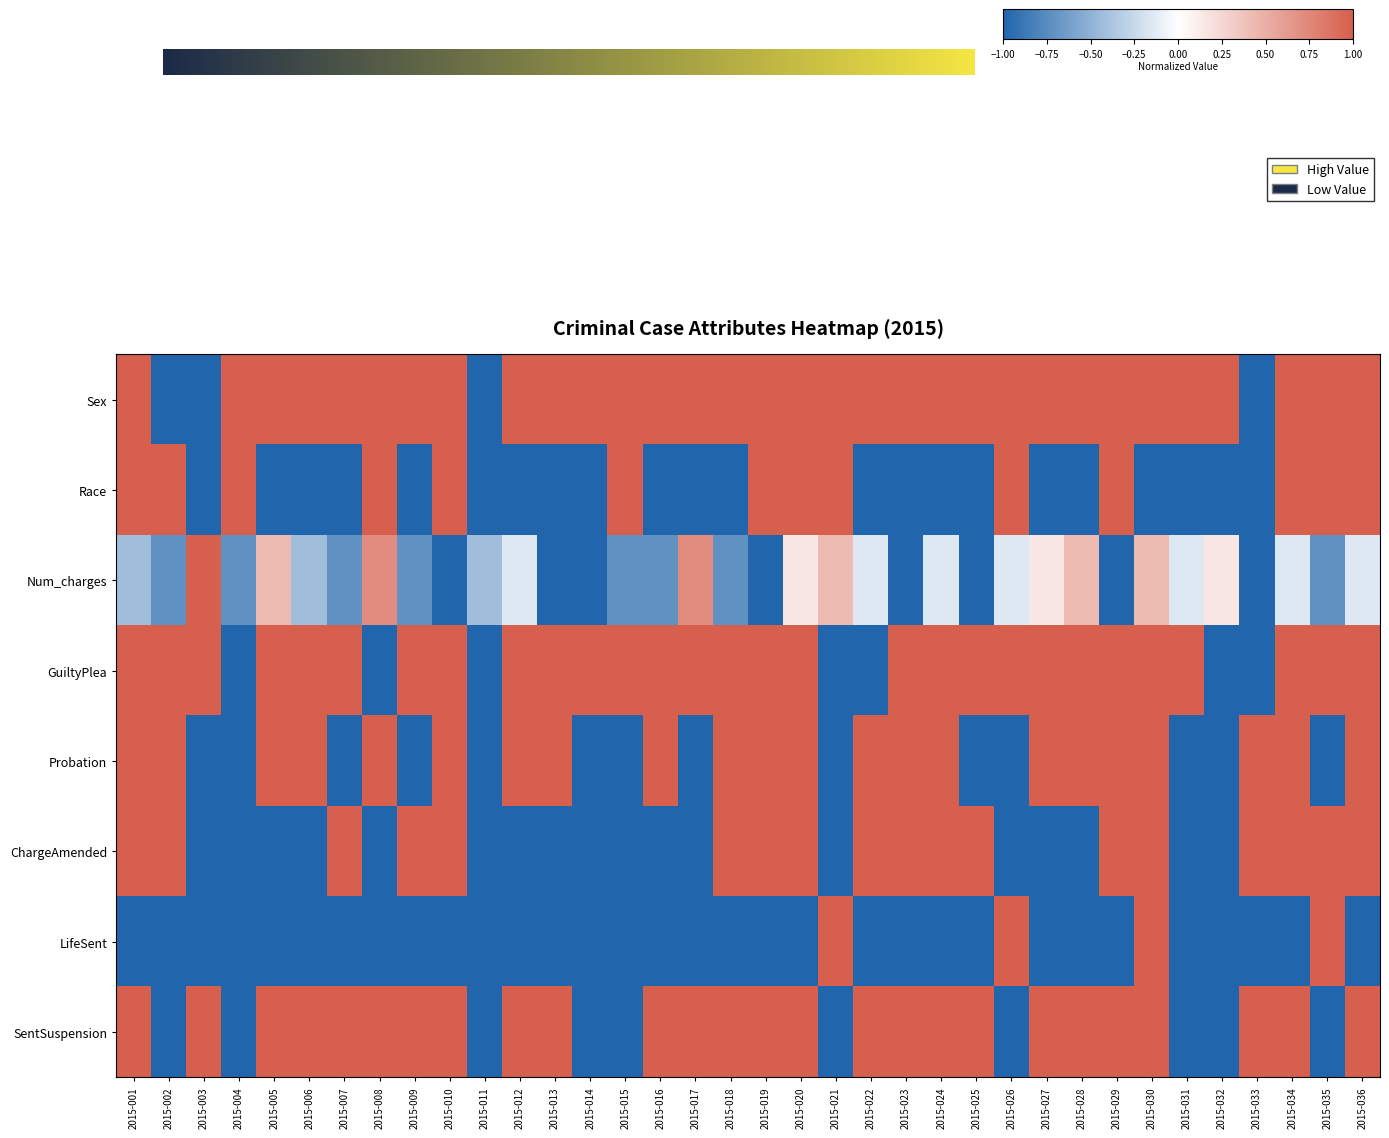

Which series changed the most between 2015-002 and 2015-032?

Sex